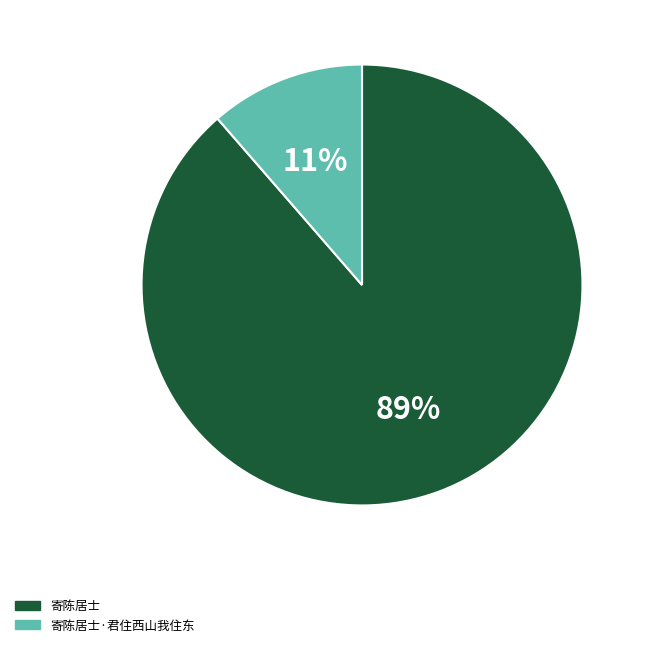

Do 寄陈居士 and 寄陈居士·君住西山我住东 together represent more than half of the pie?

Yes